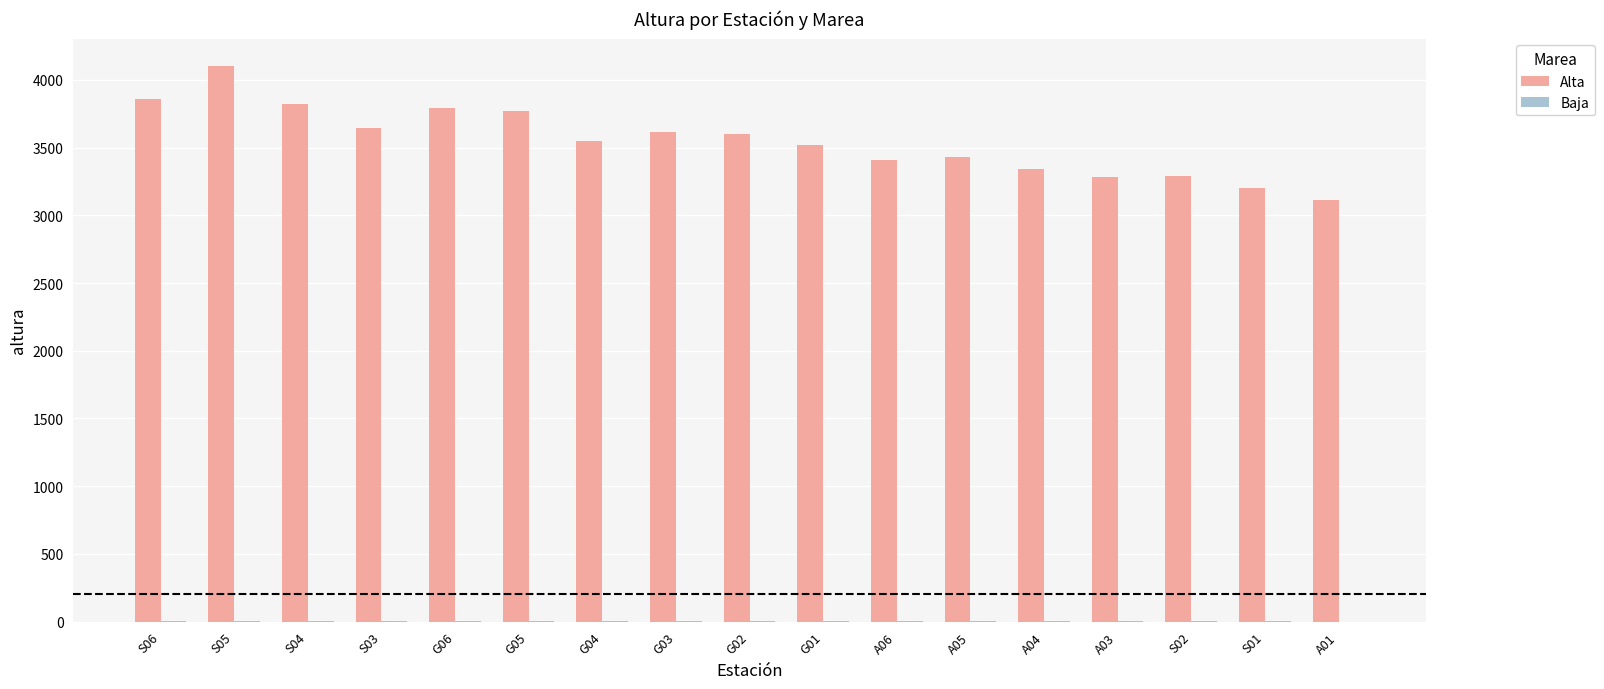

Which series has the largest range (max minus min)?

Alta